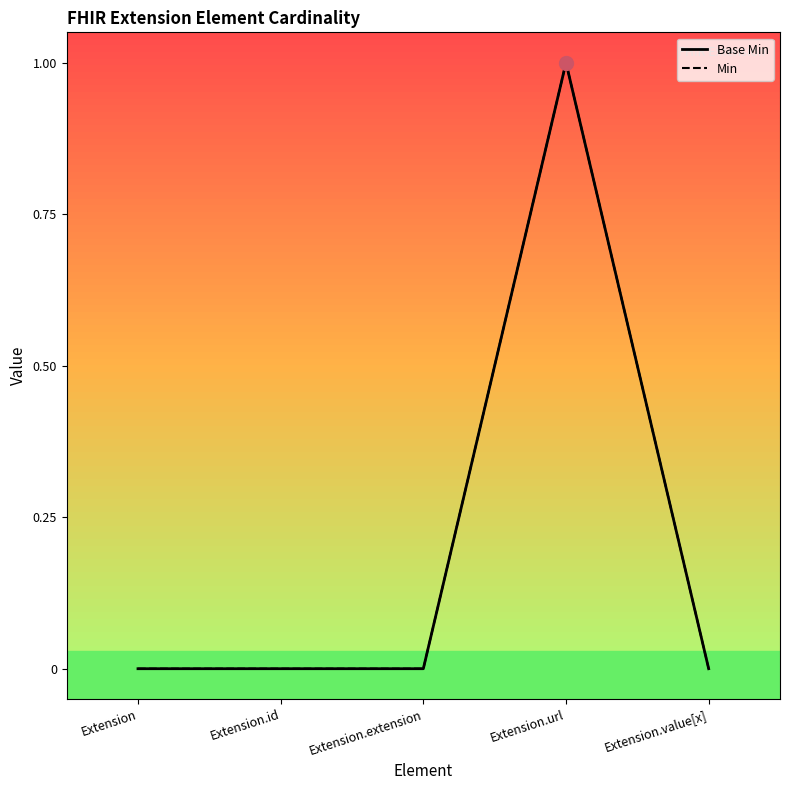

The value of Base Min at Extension.value[x] is 0. True or false?

True